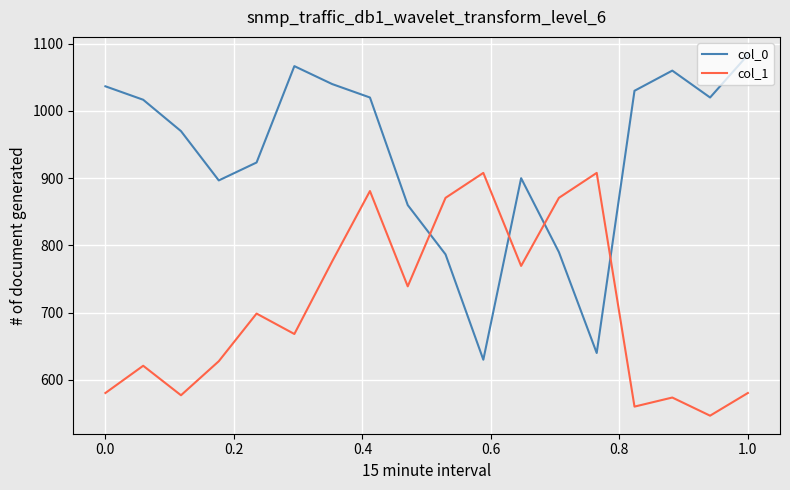

Which series has the largest range (max minus min)?

col_0